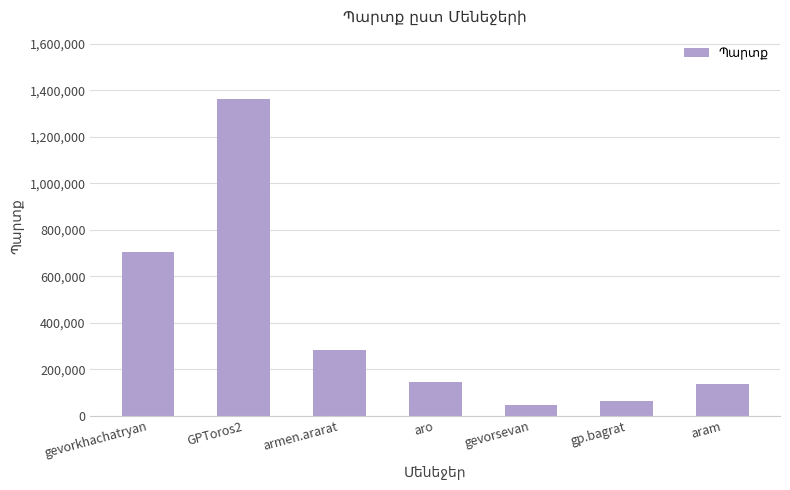

What is the difference between the maximum and minimum values?

1314968.3